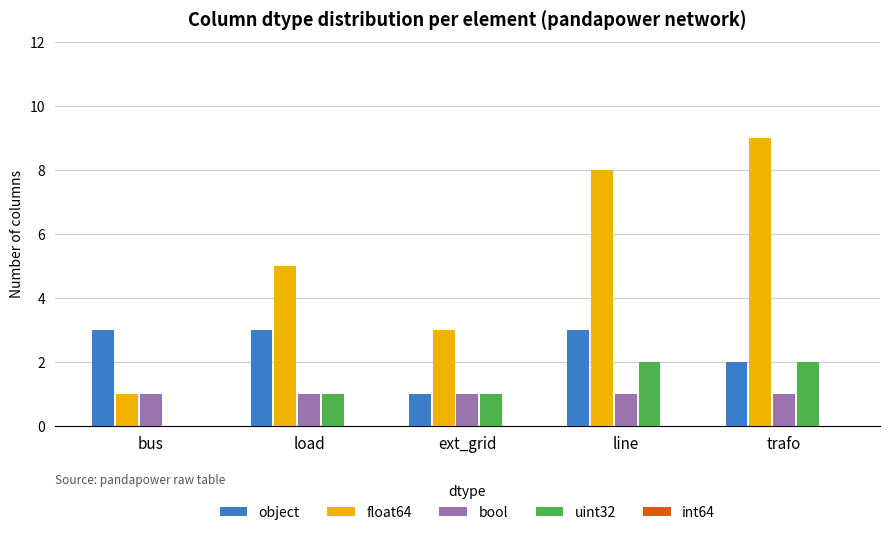

How many values in uint32 are above zero?

4